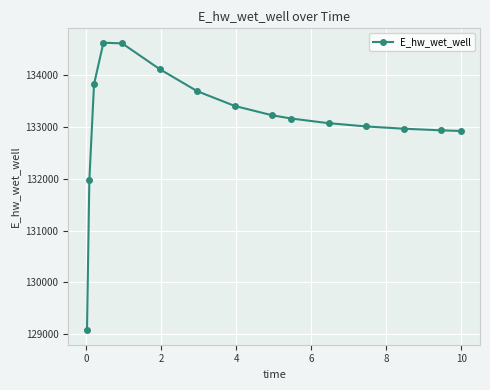

What is the greatest value displayed?

134630.2